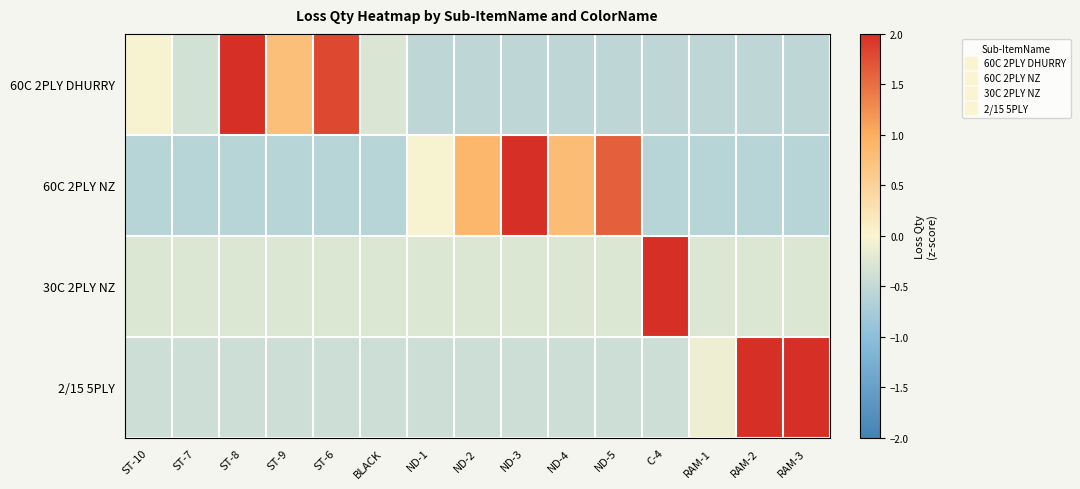

List the series in order of their peak value, lowest first.

2/15 5PLY, 60C 2PLY NZ, 60C 2PLY DHURRY, 30C 2PLY NZ